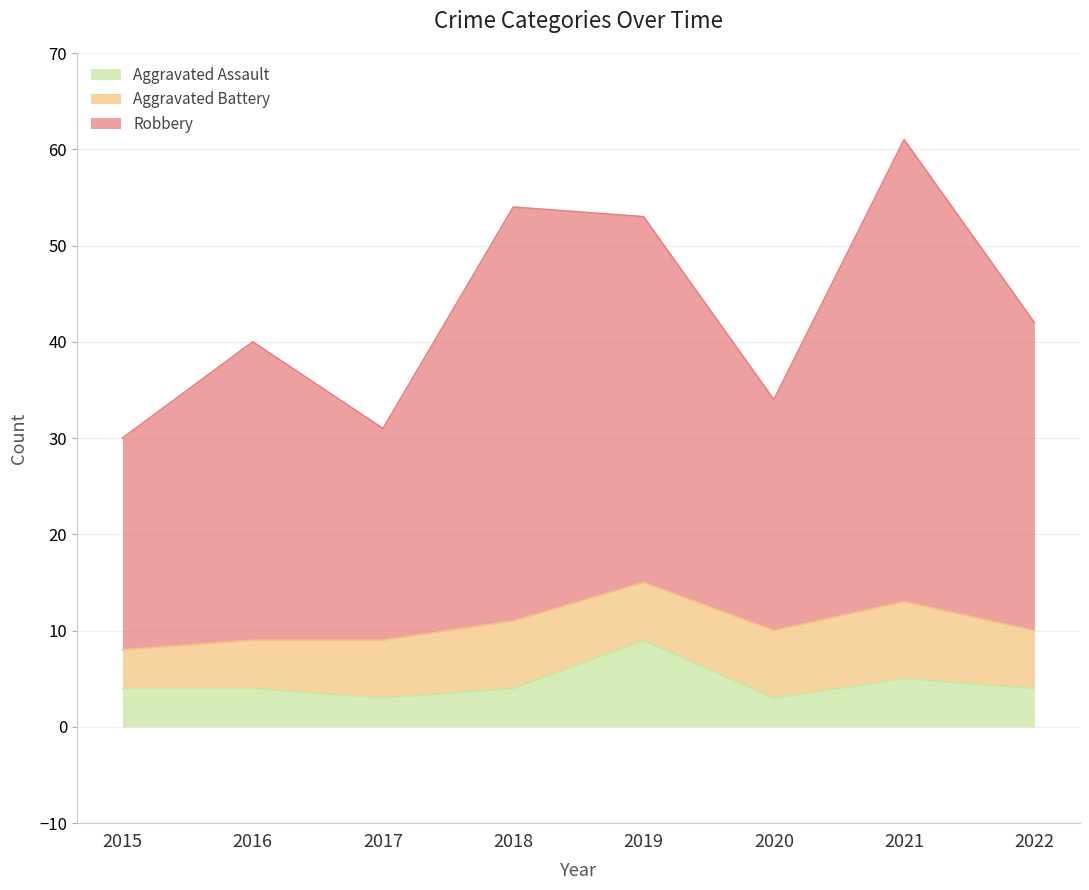

Which series changed the most between 2019 and 2021?

Robbery